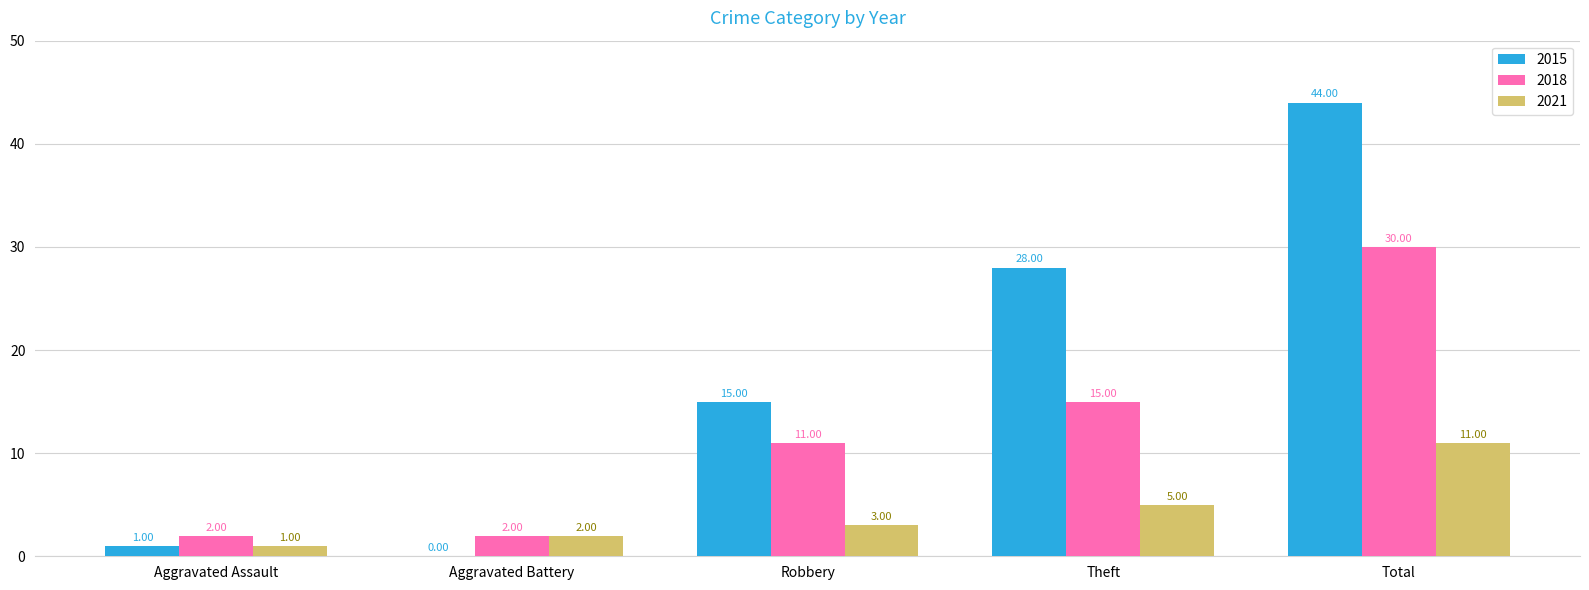

Where is 2015 nearest to the value 22?

Theft